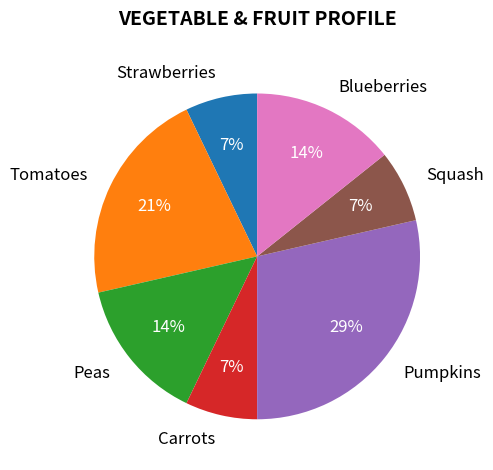

To the nearest percent, what is the difference between the Squash and Peas slice percentages?

7%